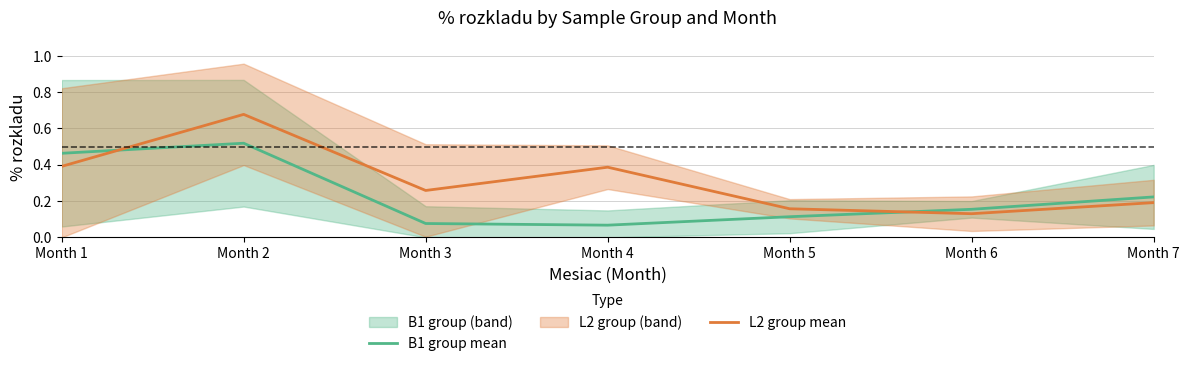

Reading left to right, what are all the values shown in this chart?

B1 group mean: Month 1=0.5	Month 2=0.5	Month 3=0.1	Month 4=0.1	Month 5=0.1	Month 6=0.2	Month 7=0.2
L2 group mean: Month 1=0.4	Month 2=0.7	Month 3=0.3	Month 4=0.4	Month 5=0.2	Month 6=0.1	Month 7=0.2